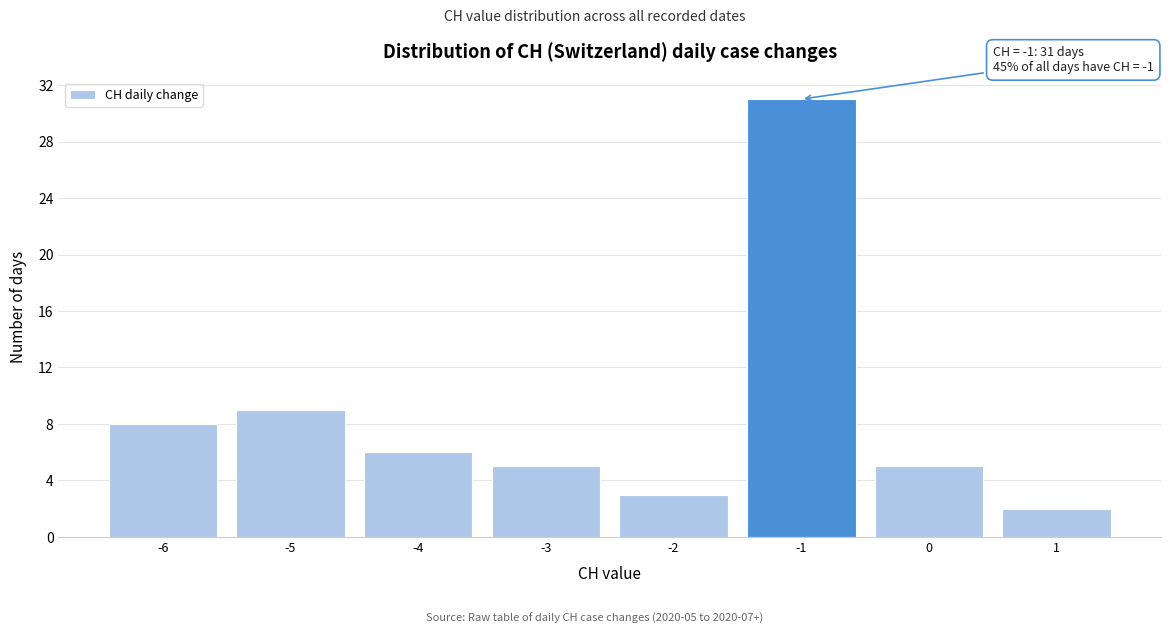

Reading left to right, extract all data points from this chart.

8	9	6	5	3	31	5	2